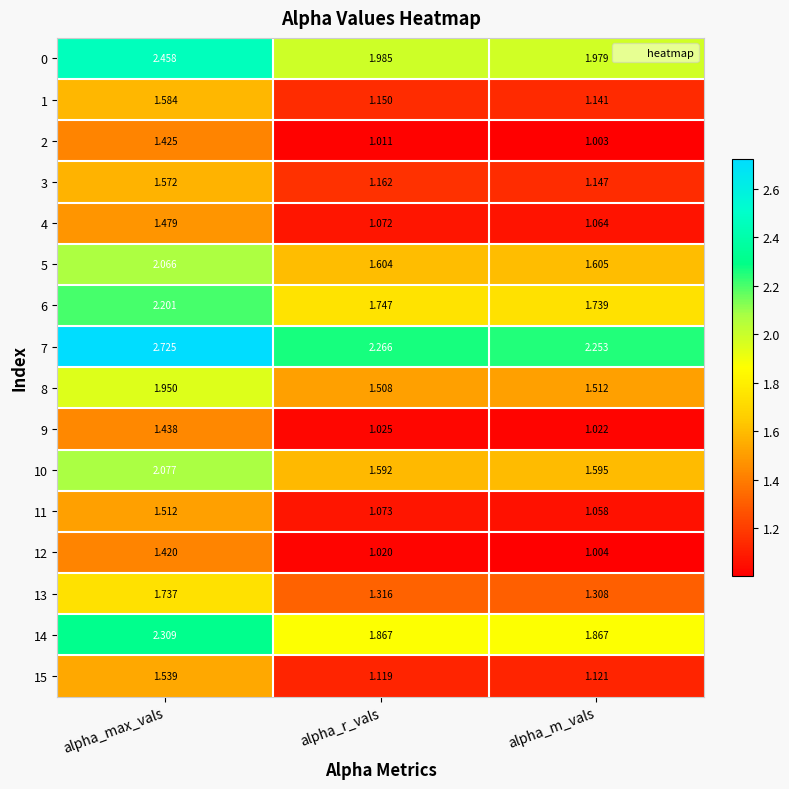

Which series changed the most between alpha_max_vals and alpha_m_vals?

10